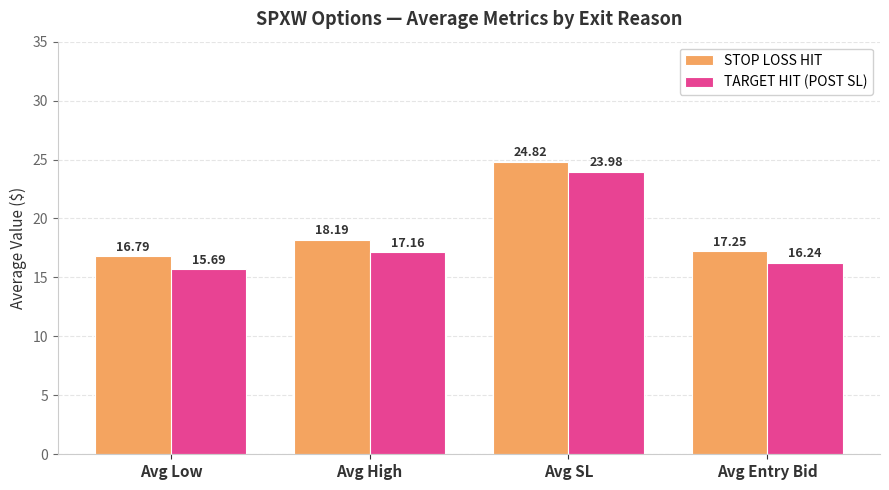

What is the total value across all series at Avg SL?

48.8